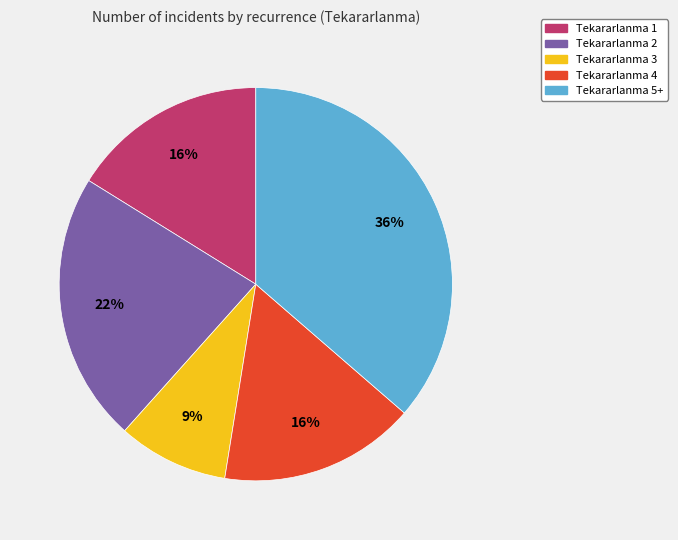

Count the number of slices in the pie.

5